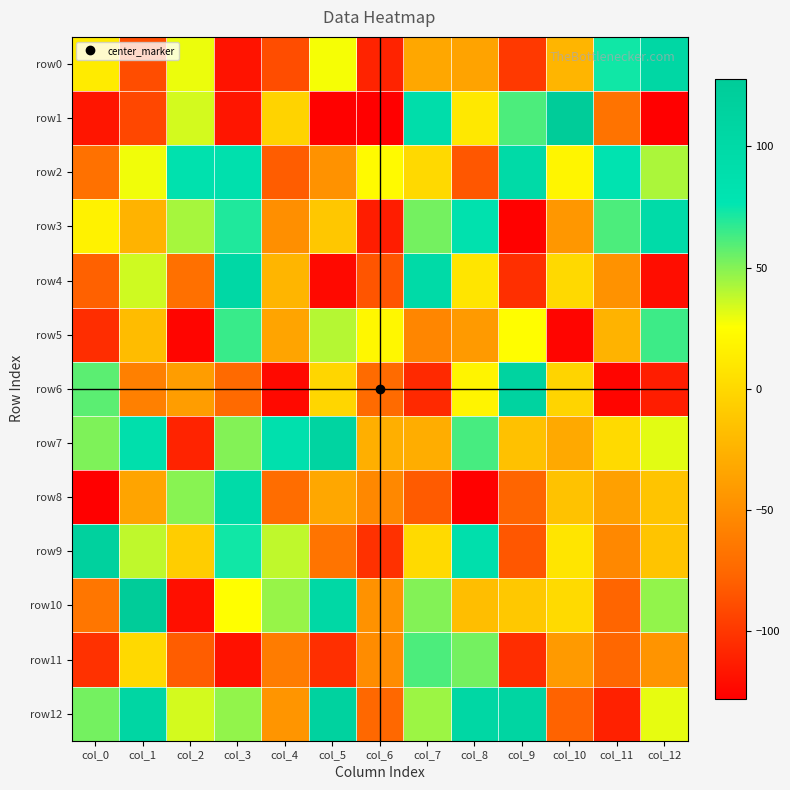

What is the minimum value shown in the chart?

-128